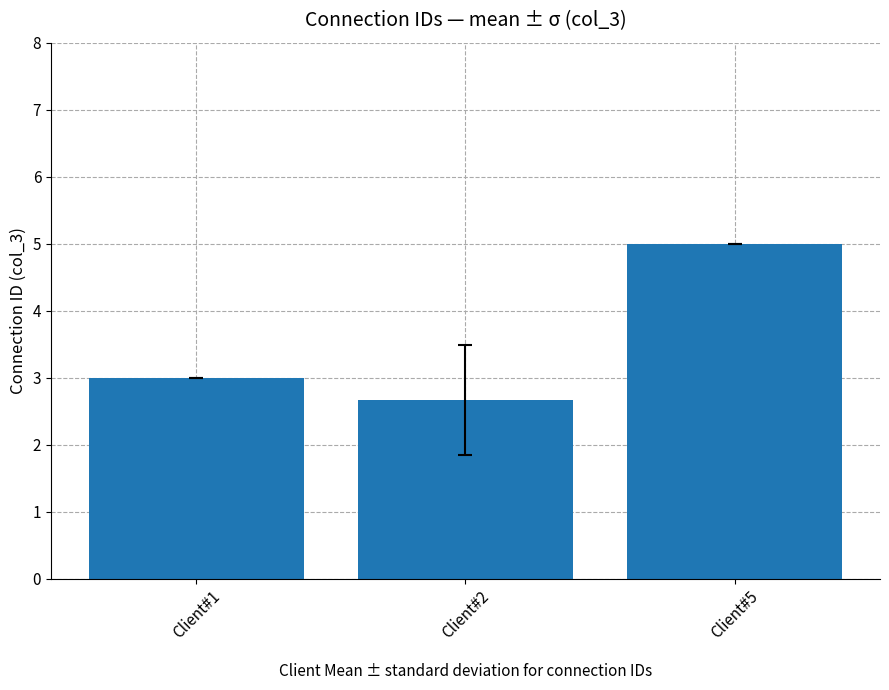

List the labels in order of value, largest first.

Client#5, Client#1, Client#2